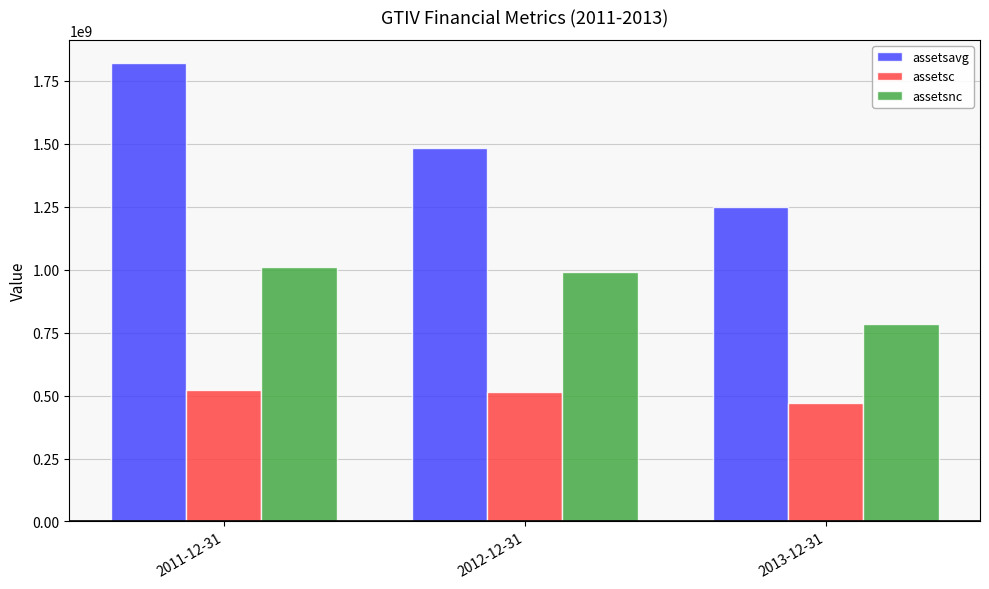

What is the label of the 3rd bar from the left?

2013-12-31